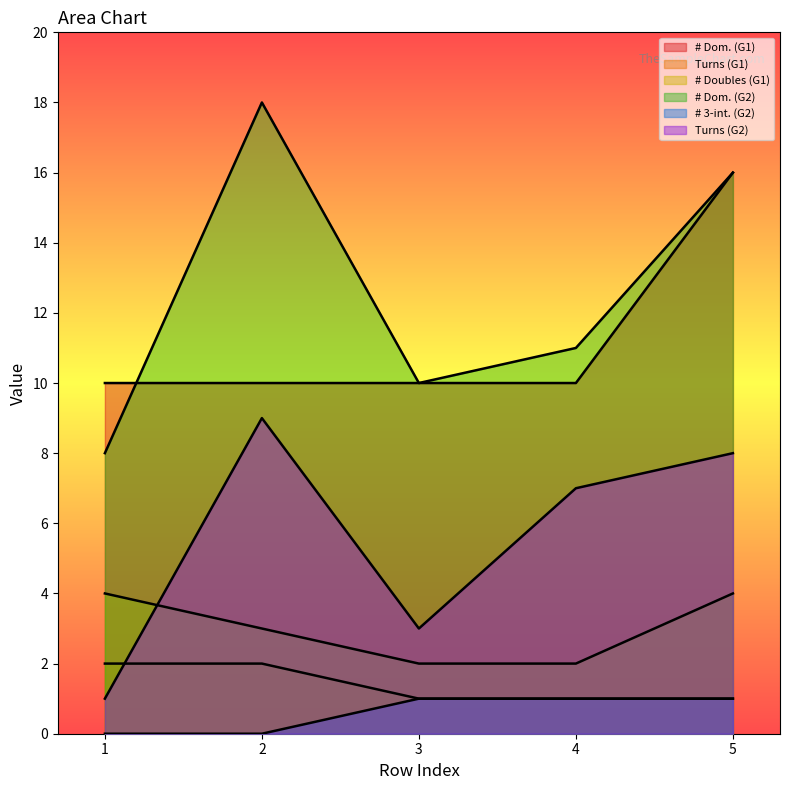

What are all the series names shown in the legend?

# Dom. (G1), Turns (G1), # Doubles (G1), # Dom. (G2), # 3-int. (G2), Turns (G2)